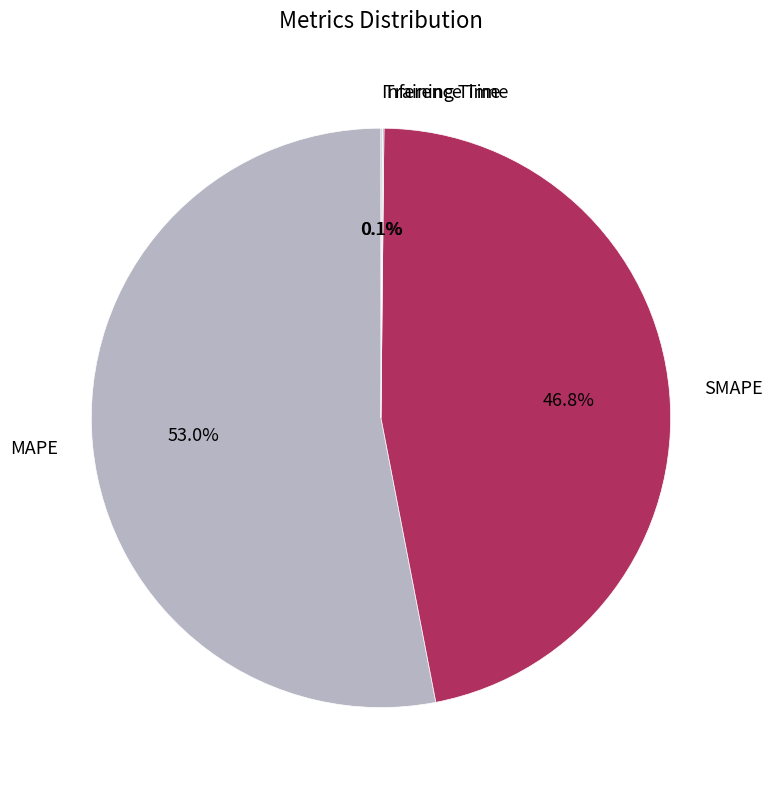

Which category accounts for the majority?

MAPE